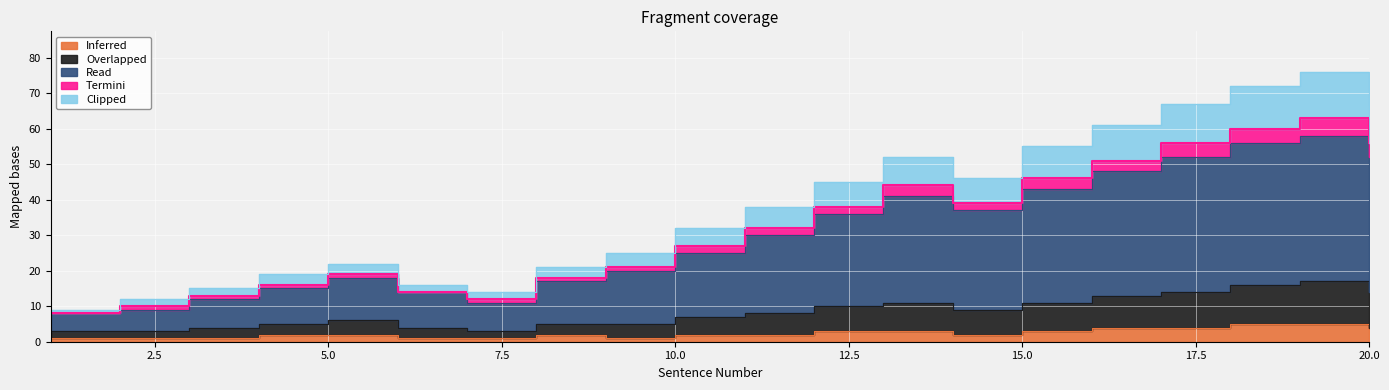

True or false: Read and Overlapped cross at least once.

False